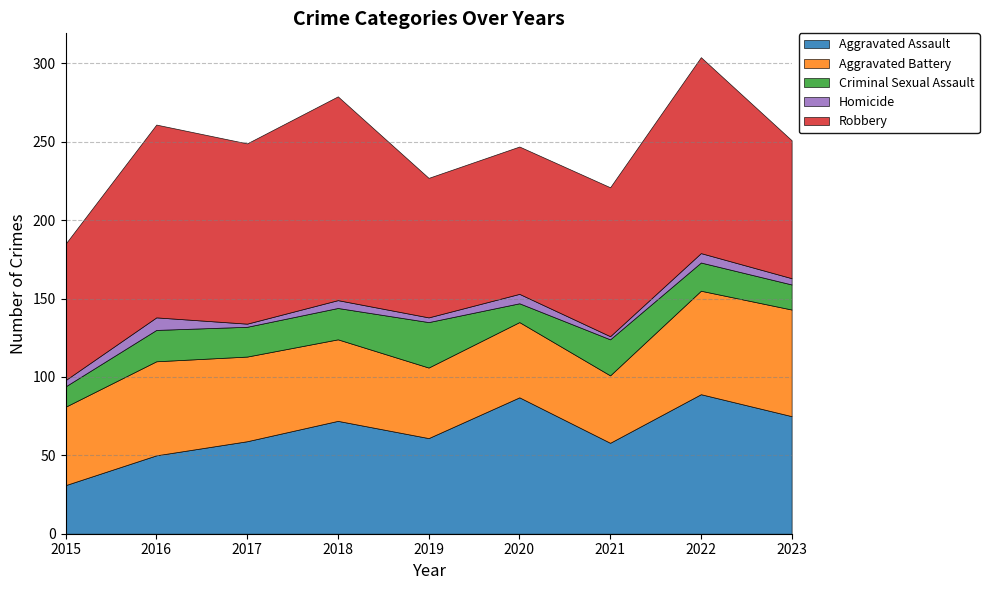

At which label does Aggravated Battery first exceed 52?

2016